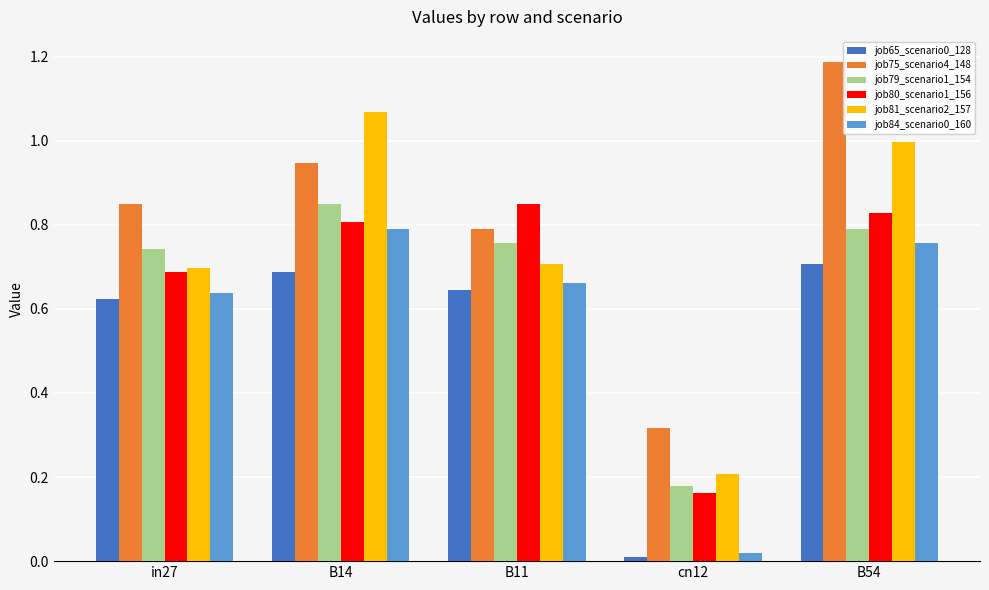

What is the total value across all series at B14?

5.1